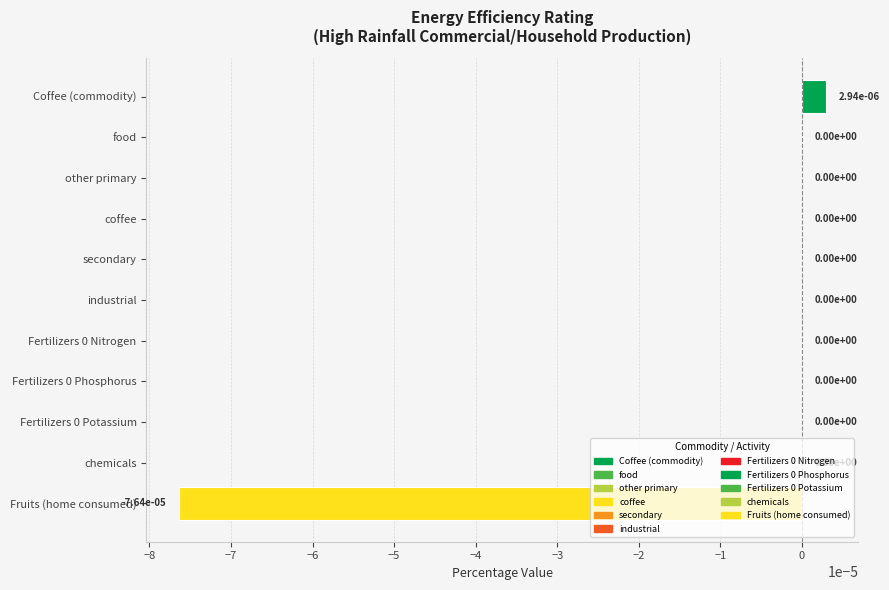

The value at Fertilizers 0 Phosphorus is 0.0. True or false?

True